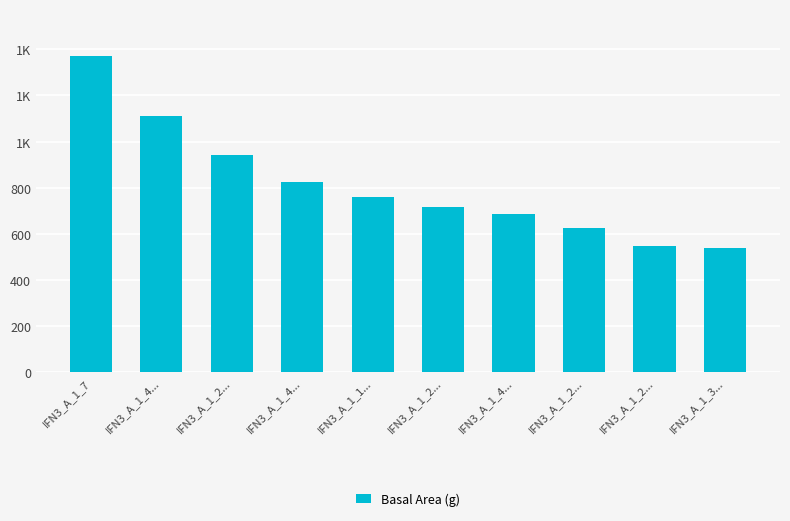

Does the chart contain any negative values?

No